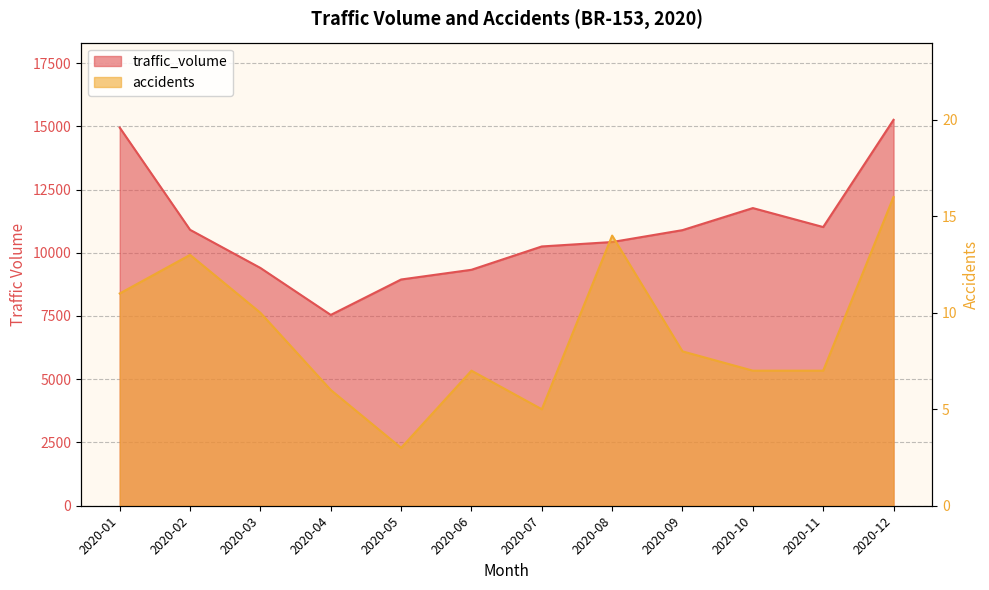

Does the chart display data point markers on the line(s)?

No